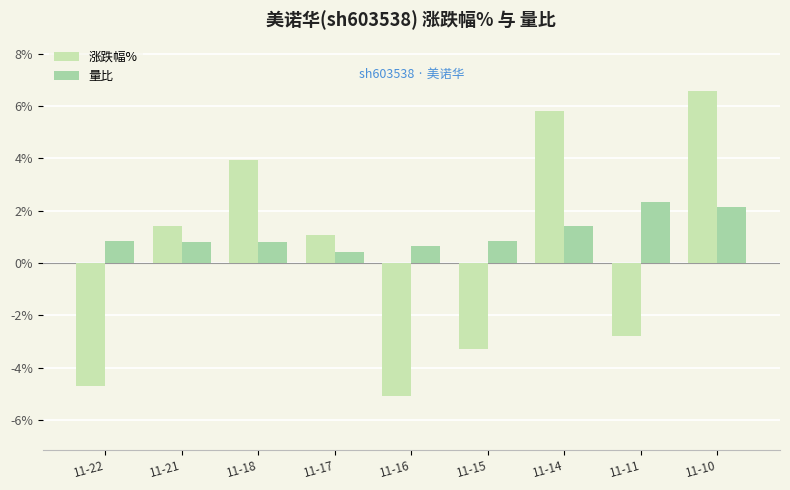

How many groups of bars are there?

9